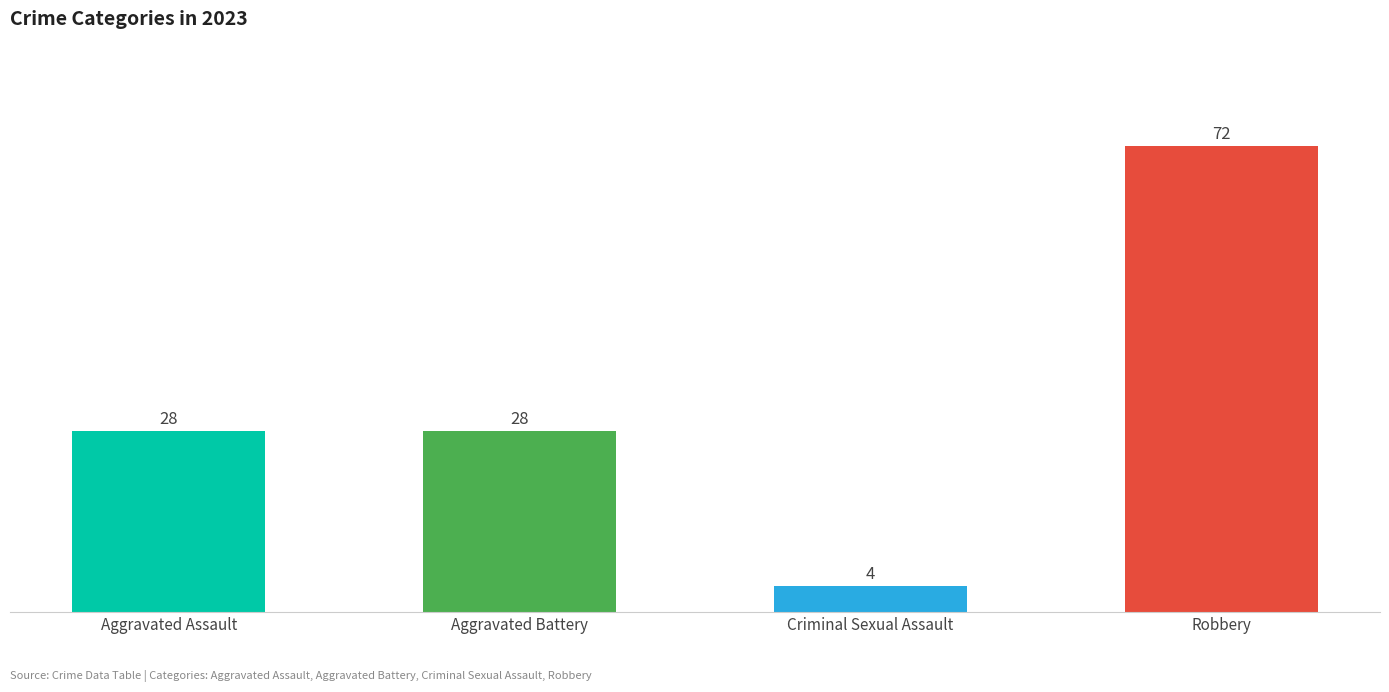

What is the label of the 3rd bar from the left?

Criminal Sexual Assault